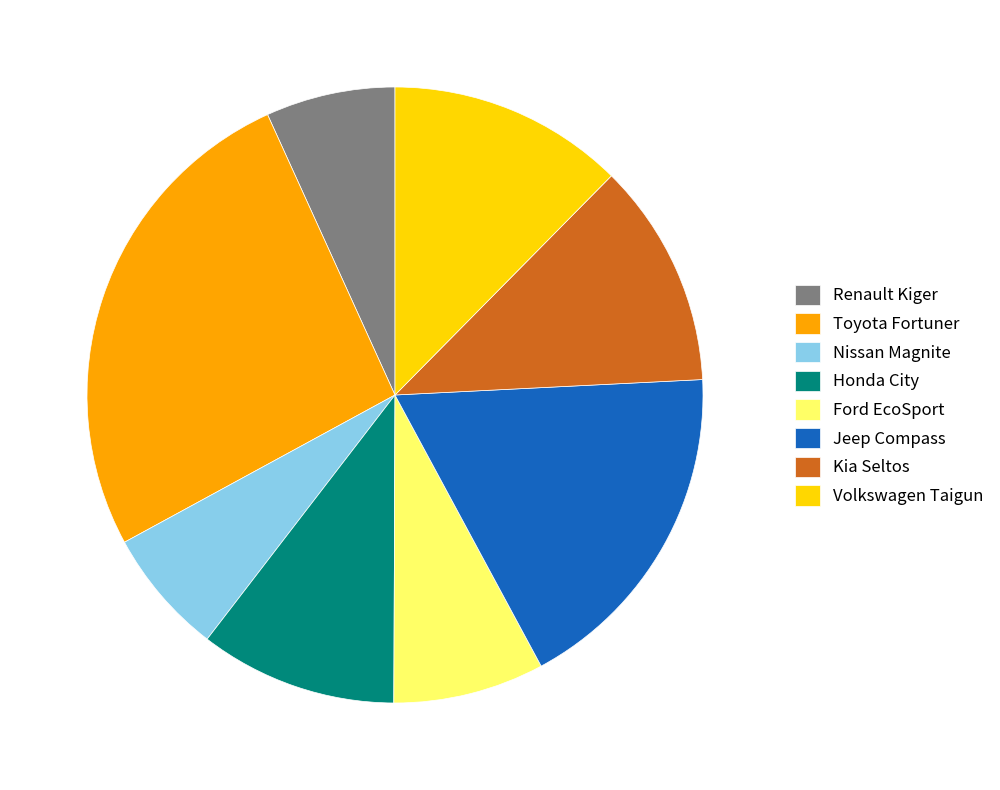

Do Toyota Fortuner and Honda City together represent more than half of the pie?

No